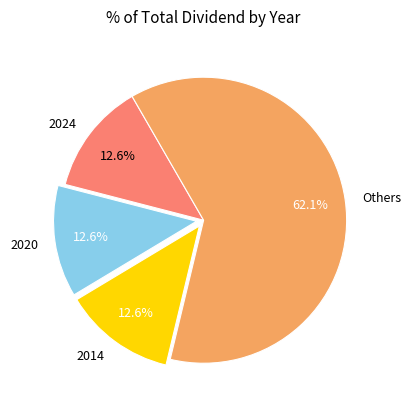

Which slice is the largest?

Others